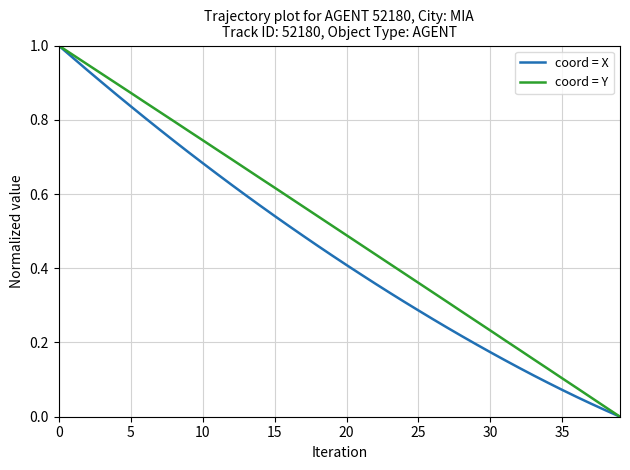

Which series has the largest total across all categories?

coord = Y